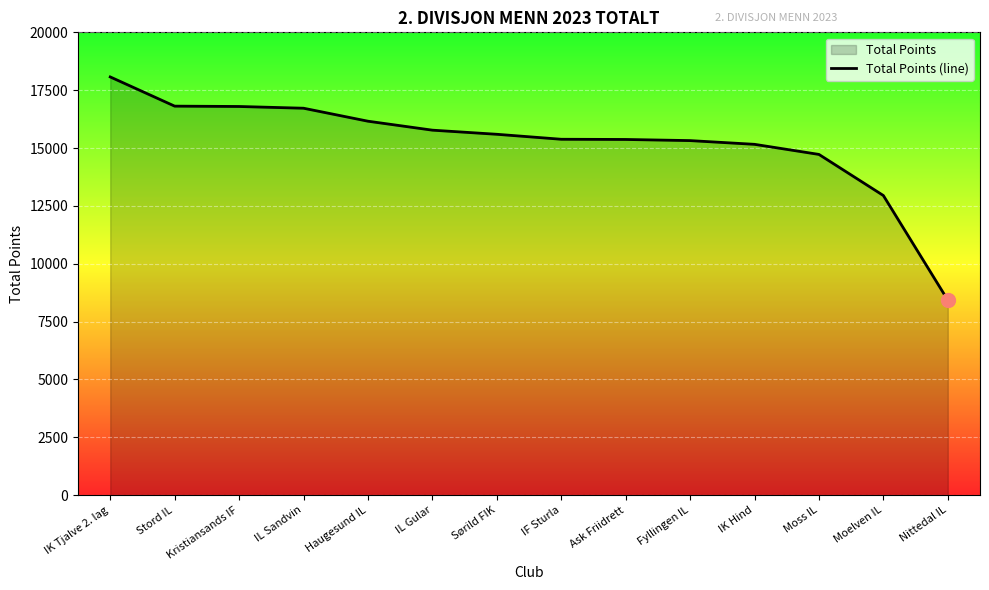

What is the label of the 11th point from the right?

IL Sandvin